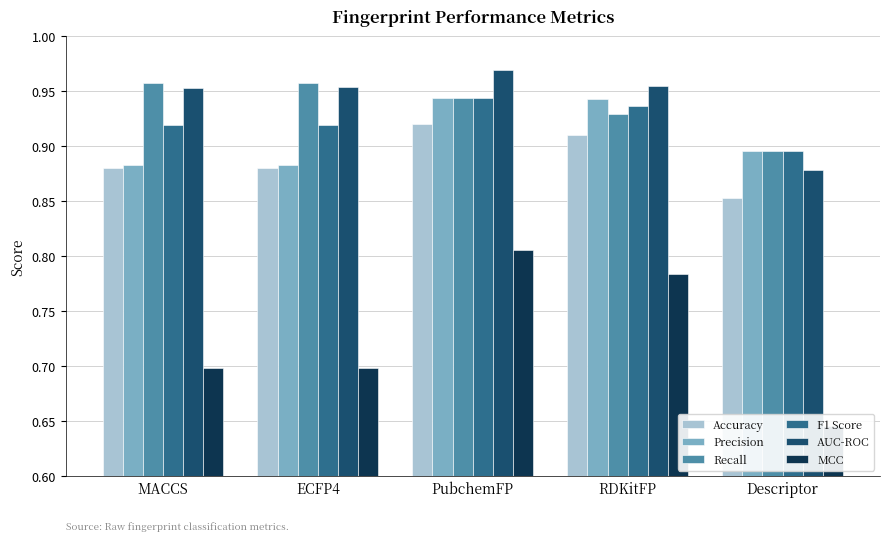

Reading left to right, what are all the values shown in this chart?

Accuracy: MACCS=0.9	ECFP4=0.9	PubchemFP=0.9	RDKitFP=0.9	Descriptor=0.9
Precision: MACCS=0.9	ECFP4=0.9	PubchemFP=0.9	RDKitFP=0.9	Descriptor=0.9
Recall: MACCS=1.0	ECFP4=1.0	PubchemFP=0.9	RDKitFP=0.9	Descriptor=0.9
F1 Score: MACCS=0.9	ECFP4=0.9	PubchemFP=0.9	RDKitFP=0.9	Descriptor=0.9
AUC-ROC: MACCS=1.0	ECFP4=1.0	PubchemFP=1.0	RDKitFP=1.0	Descriptor=0.9
MCC: MACCS=0.7	ECFP4=0.7	PubchemFP=0.8	RDKitFP=0.8	Descriptor=0.6